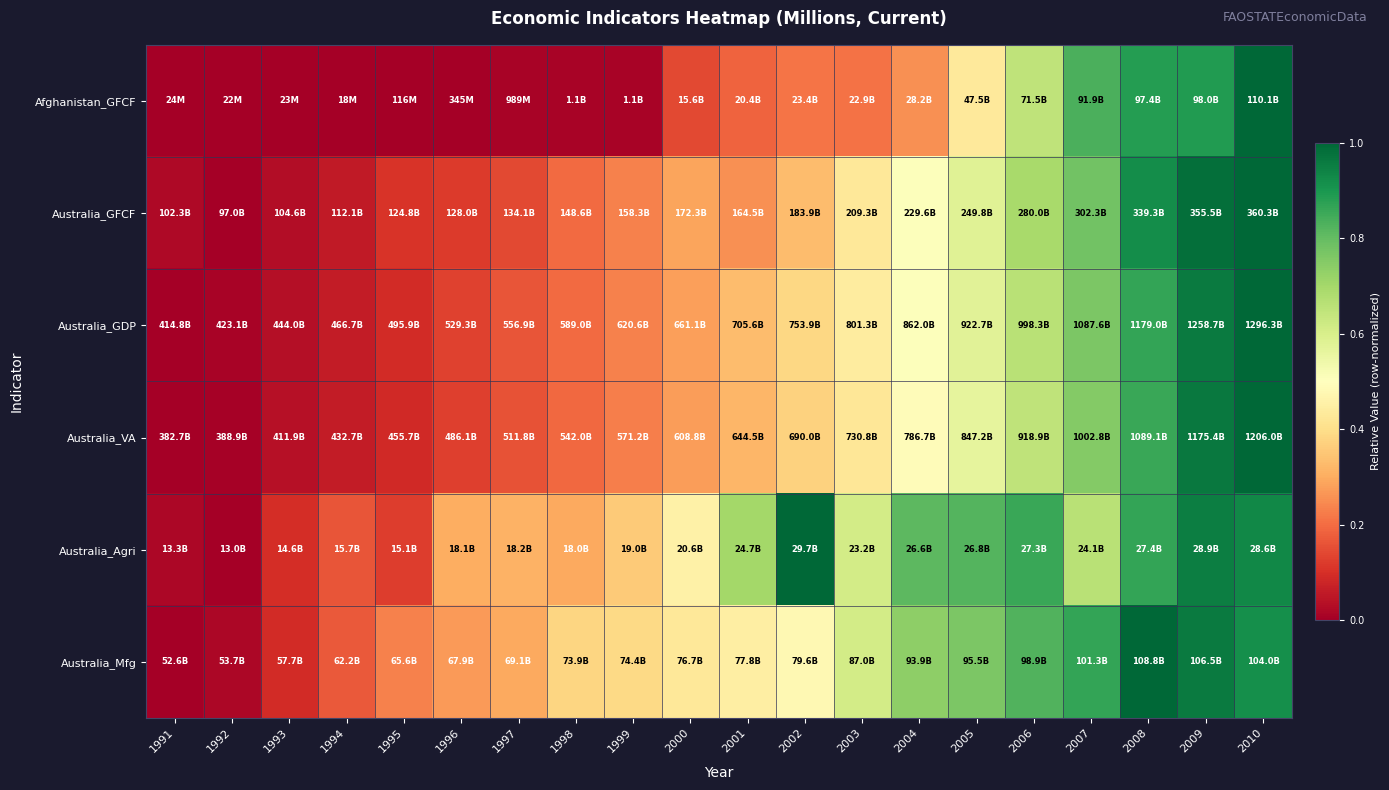

Reading left to right, extract all data points from this chart.

Afghanistan_GFCF: 1991=0.0	1992=0.0	1993=0.0	1994=0.0	1995=0.0	1996=0.0	1997=0.0	1998=0.0	1999=0.0	2000=0.1	2001=0.2	2002=0.2	2003=0.2	2004=0.3	2005=0.4	2006=0.6	2007=0.8	2008=0.9	2009=0.9	2010=1.0
Australia_GFCF: 1991=0.0	1992=0.0	1993=0.0	1994=0.1	1995=0.1	1996=0.1	1997=0.1	1998=0.2	1999=0.2	2000=0.3	2001=0.3	2002=0.3	2003=0.4	2004=0.5	2005=0.6	2006=0.7	2007=0.8	2008=0.9	2009=1.0	2010=1.0
Australia_GDP: 1991=0.0	1992=0.0	1993=0.0	1994=0.1	1995=0.1	1996=0.1	1997=0.2	1998=0.2	1999=0.2	2000=0.3	2001=0.3	2002=0.4	2003=0.4	2004=0.5	2005=0.6	2006=0.7	2007=0.8	2008=0.9	2009=1.0	2010=1.0
Australia_VA: 1991=0.0	1992=0.0	1993=0.0	1994=0.1	1995=0.1	1996=0.1	1997=0.2	1998=0.2	1999=0.2	2000=0.3	2001=0.3	2002=0.4	2003=0.4	2004=0.5	2005=0.6	2006=0.7	2007=0.8	2008=0.9	2009=1.0	2010=1.0
Australia_Agri: 1991=0.0	1992=0.0	1993=0.1	1994=0.2	1995=0.1	1996=0.3	1997=0.3	1998=0.3	1999=0.4	2000=0.5	2001=0.7	2002=1.0	2003=0.6	2004=0.8	2005=0.8	2006=0.9	2007=0.7	2008=0.9	2009=1.0	2010=0.9
Australia_Mfg: 1991=0.0	1992=0.0	1993=0.1	1994=0.2	1995=0.2	1996=0.3	1997=0.3	1998=0.4	1999=0.4	2000=0.4	2001=0.4	2002=0.5	2003=0.6	2004=0.7	2005=0.8	2006=0.8	2007=0.9	2008=1.0	2009=1.0	2010=0.9